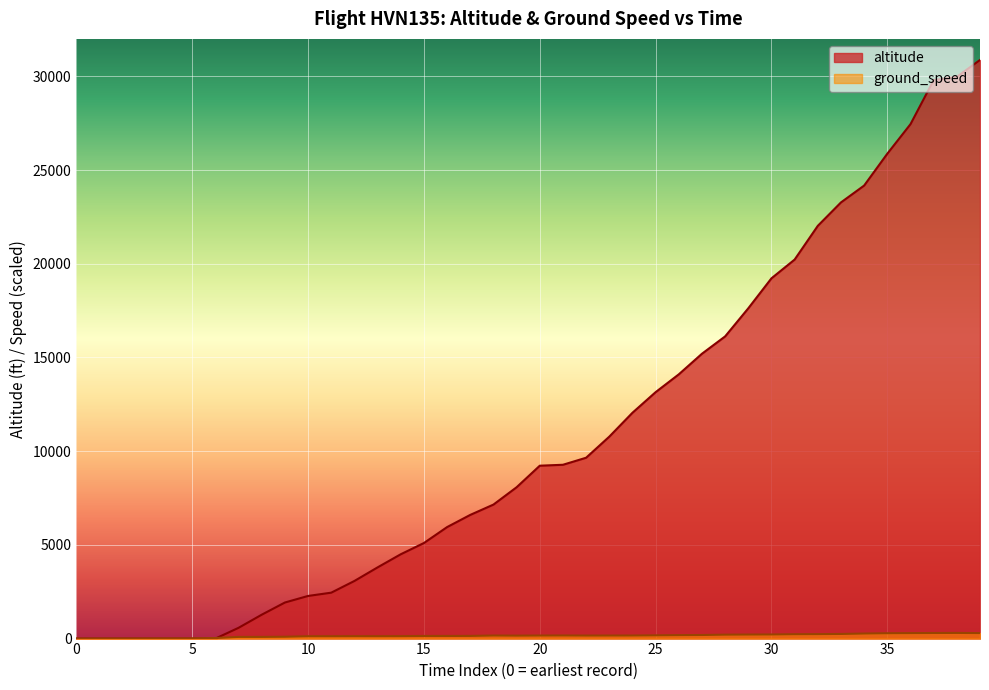

Between 30 and 35, which series saw the biggest shift?

altitude